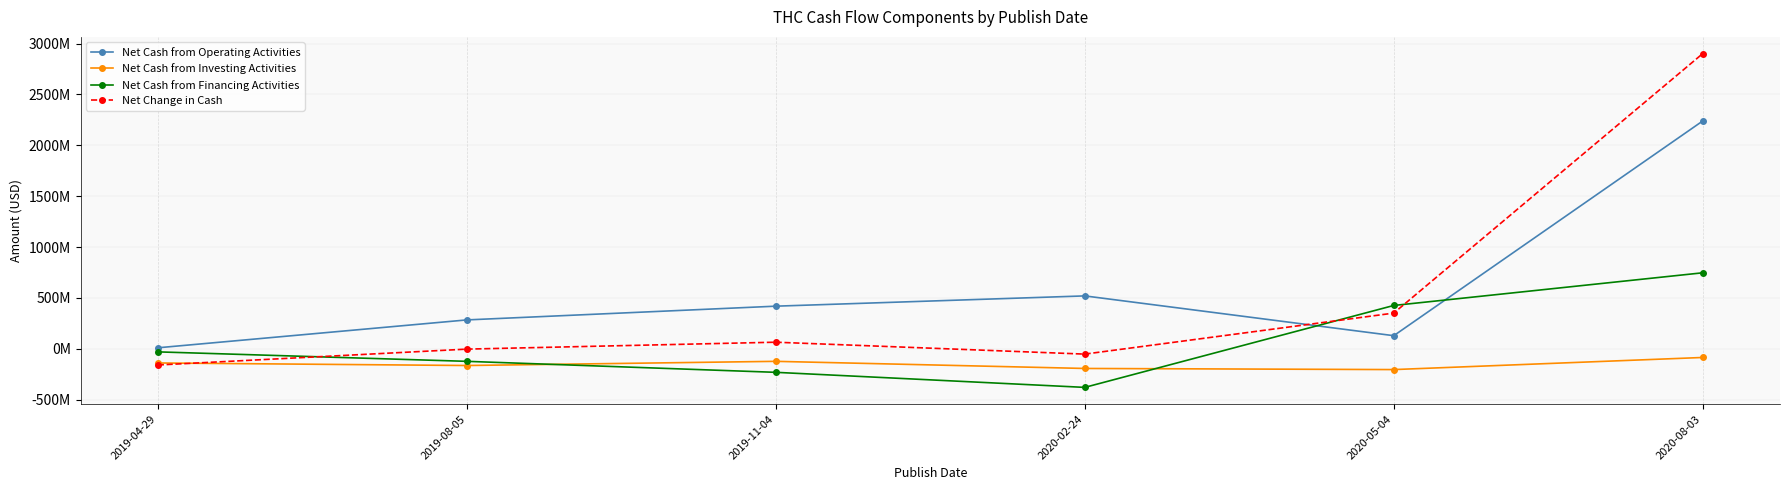

What position from the left is 2020-05-04?

5